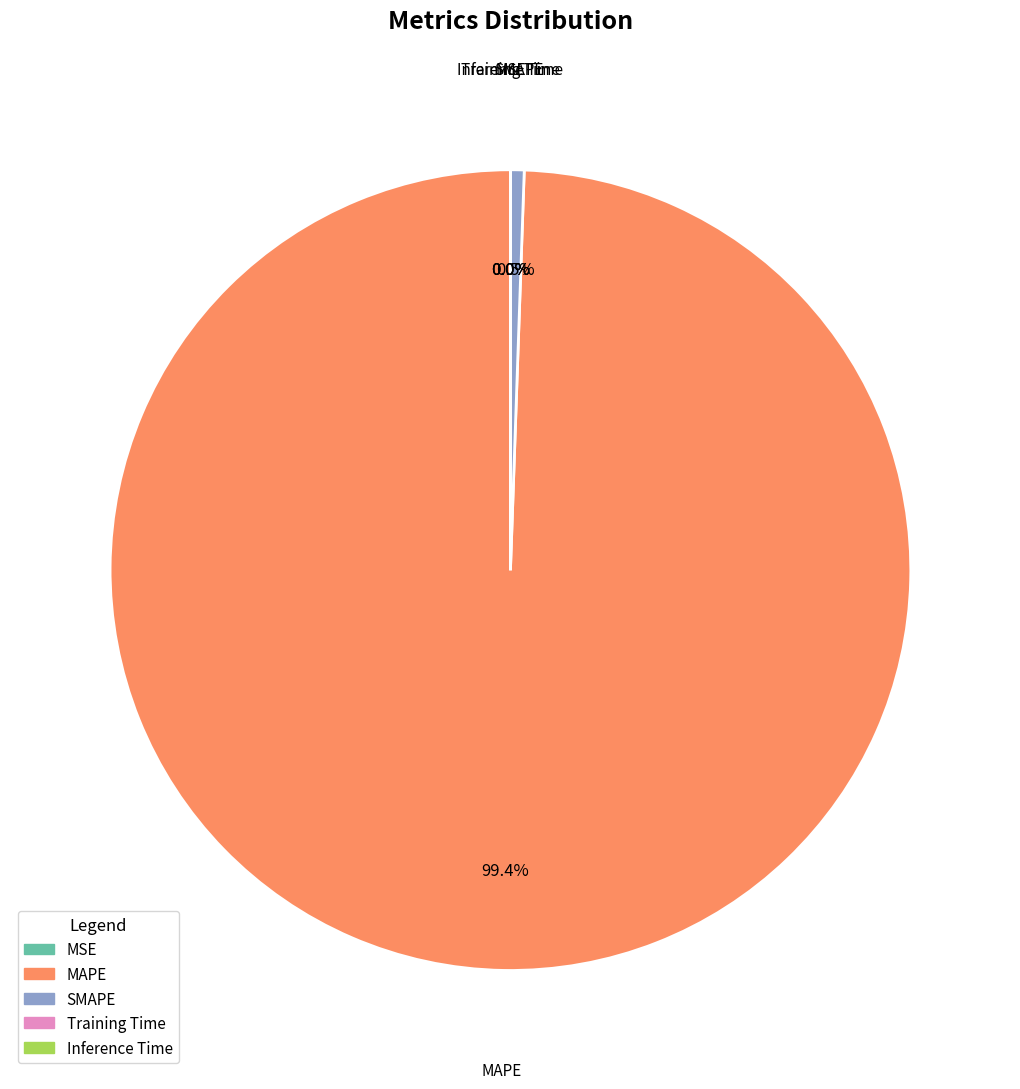

Which category has the biggest portion of the pie?

MAPE